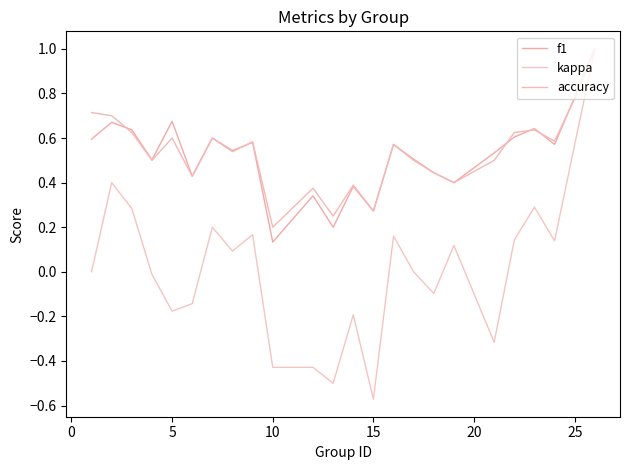

Which series has the largest total across all categories?

accuracy